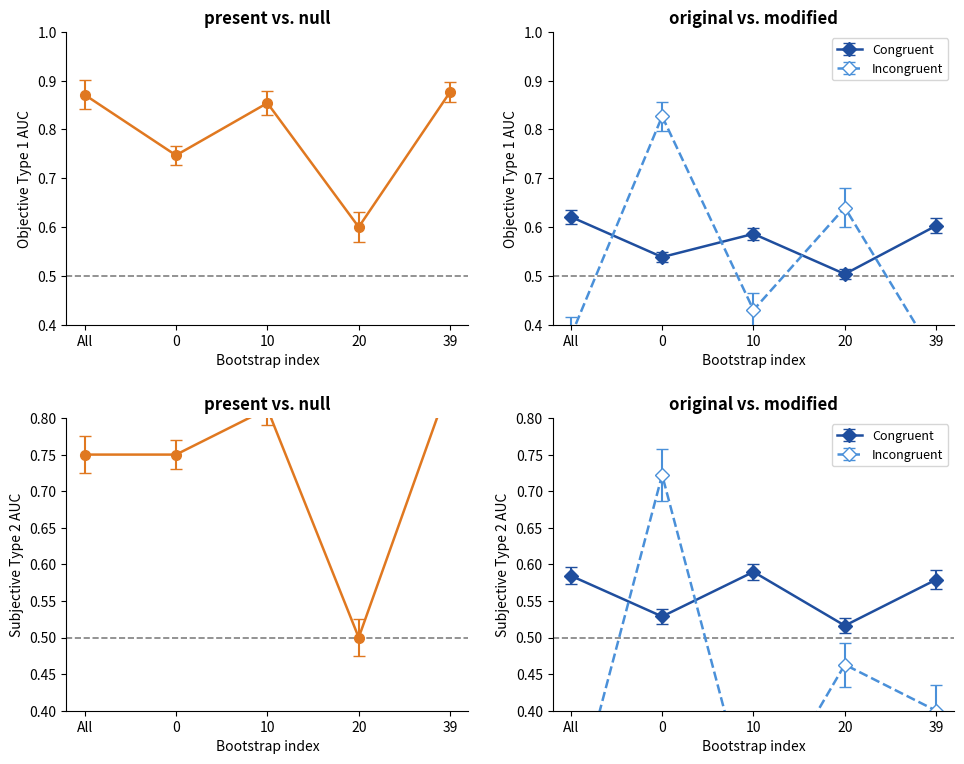

How many interior local peaks does the train_average_precision series have?

1